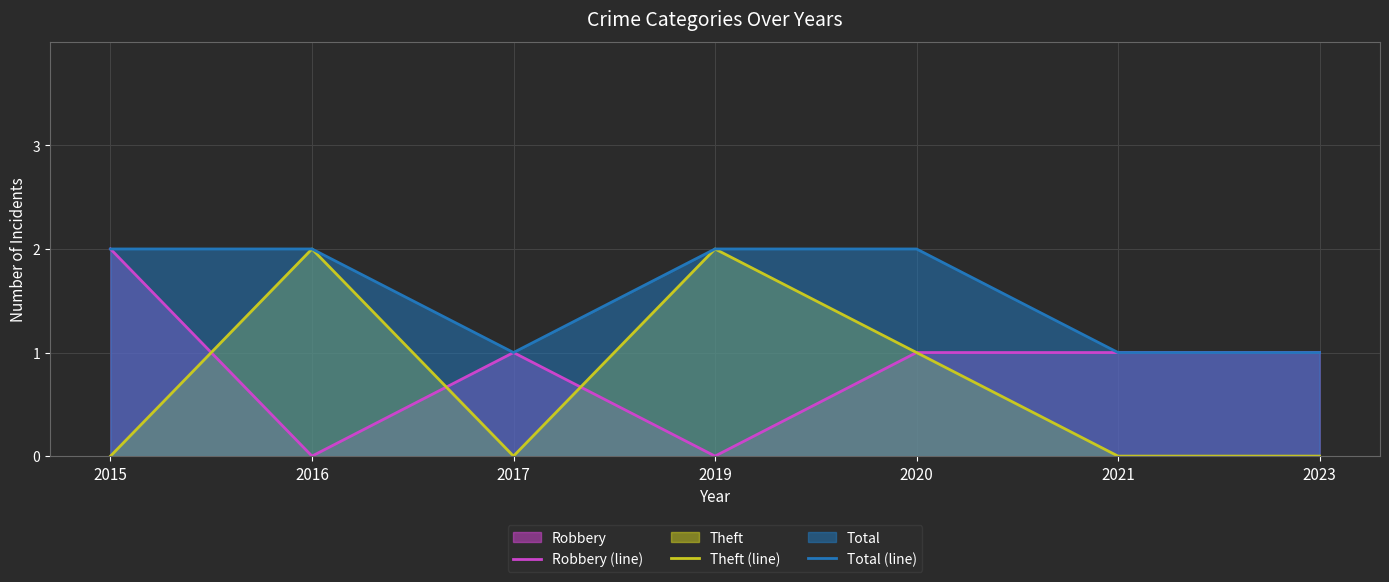

True or false: Robbery (line) and Theft (line) cross at least once.

True